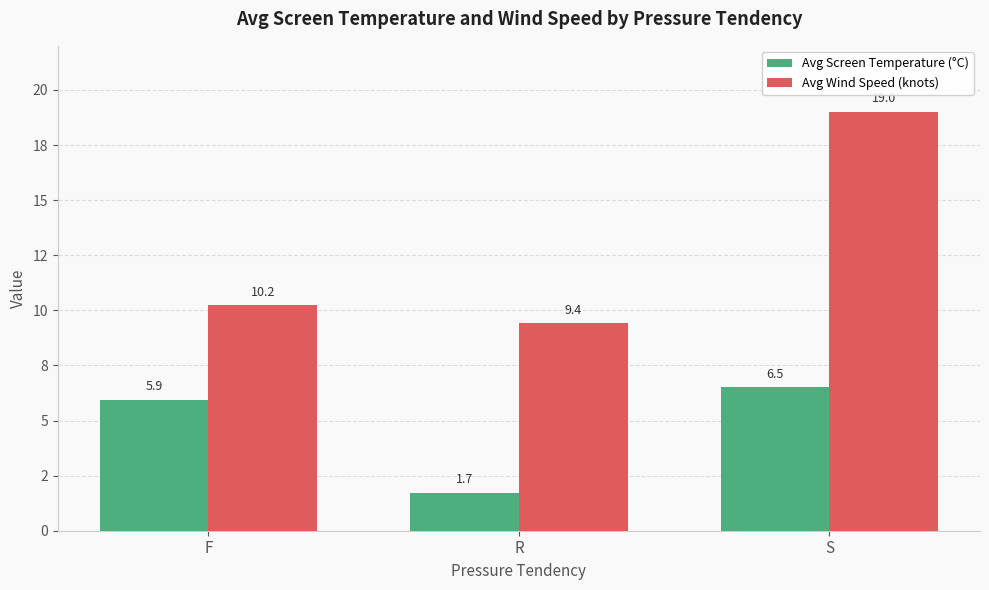

Does the chart contain any negative values?

No